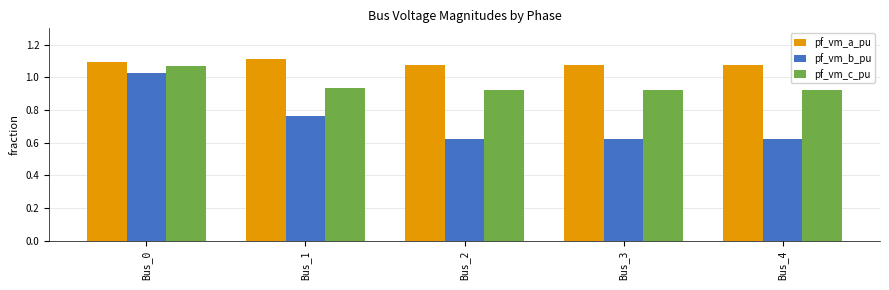

What are all the series names shown in the legend?

pf_vm_a_pu, pf_vm_b_pu, pf_vm_c_pu